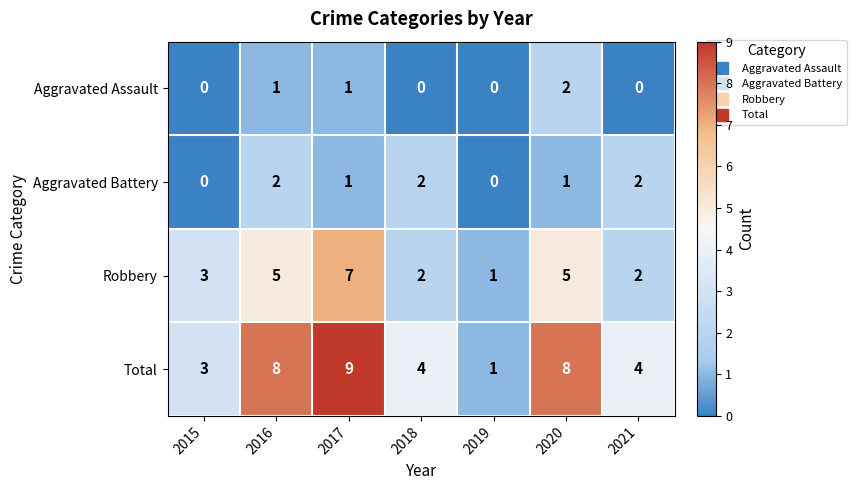

Reading left to right, what are all the values shown in this chart?

Aggravated Assault: 2015=0	2016=1	2017=1	2018=0	2019=0	2020=2	2021=0
Aggravated Battery: 2015=0	2016=2	2017=1	2018=2	2019=0	2020=1	2021=2
Robbery: 2015=3	2016=5	2017=7	2018=2	2019=1	2020=5	2021=2
Total: 2015=3	2016=8	2017=9	2018=4	2019=1	2020=8	2021=4